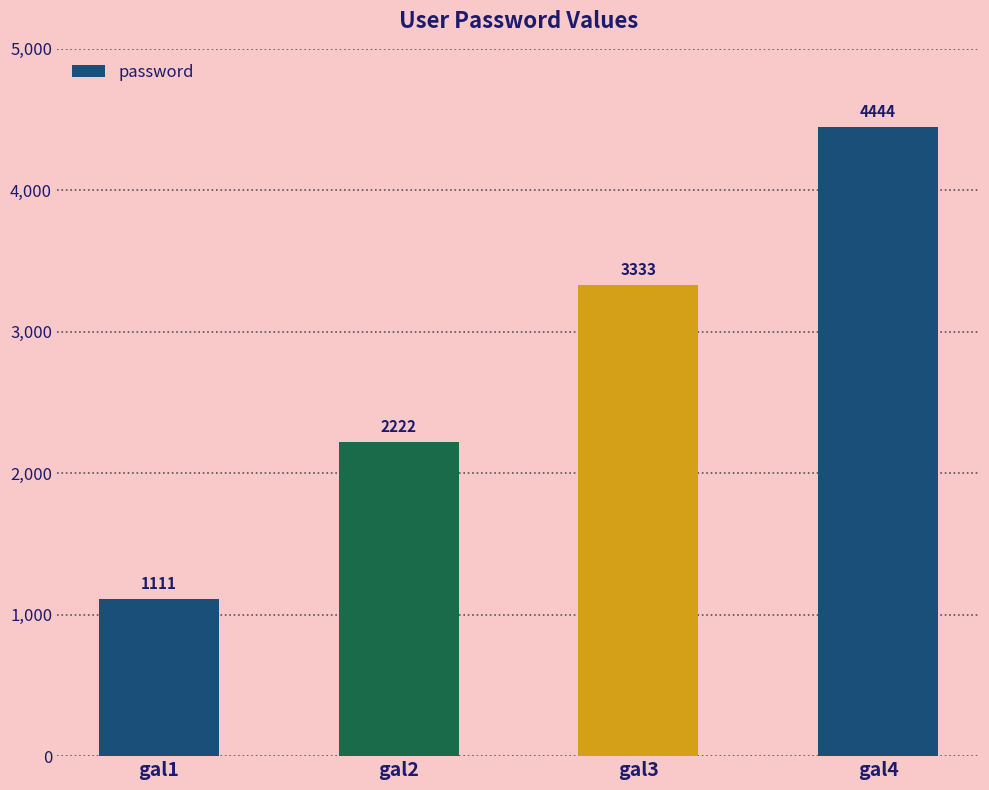

True or false: the data shows 5908 at gal4.

False